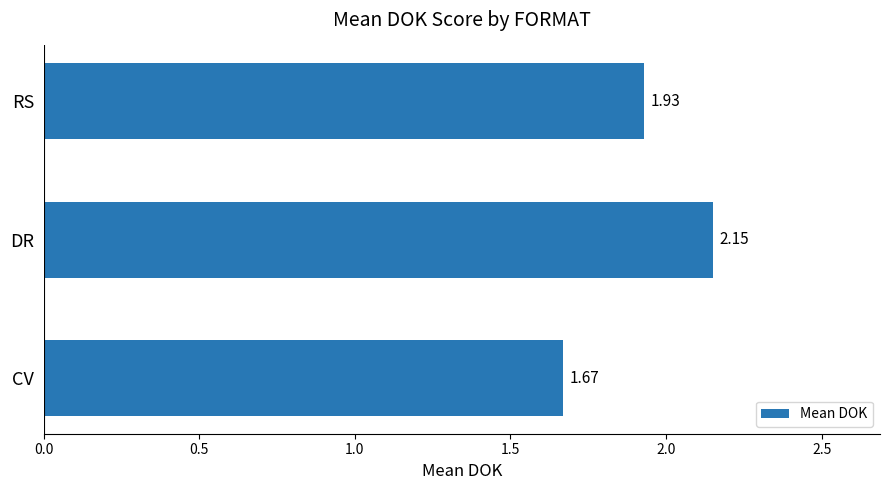

Approximately how many times larger is the value at CV compared to RS?

0.9